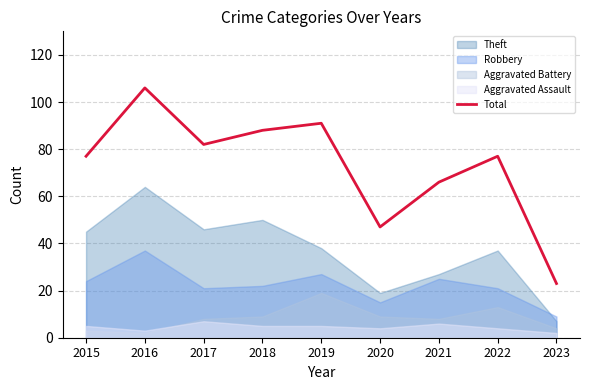

What is the difference between the values at 2017 and 2021?

16